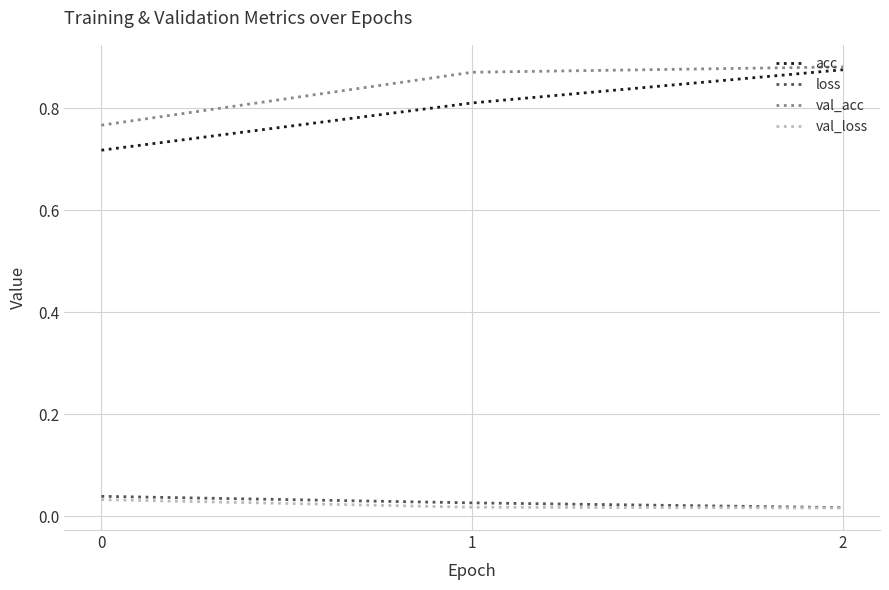

What is the difference between the maximum and minimum values in the val_acc series?

0.1